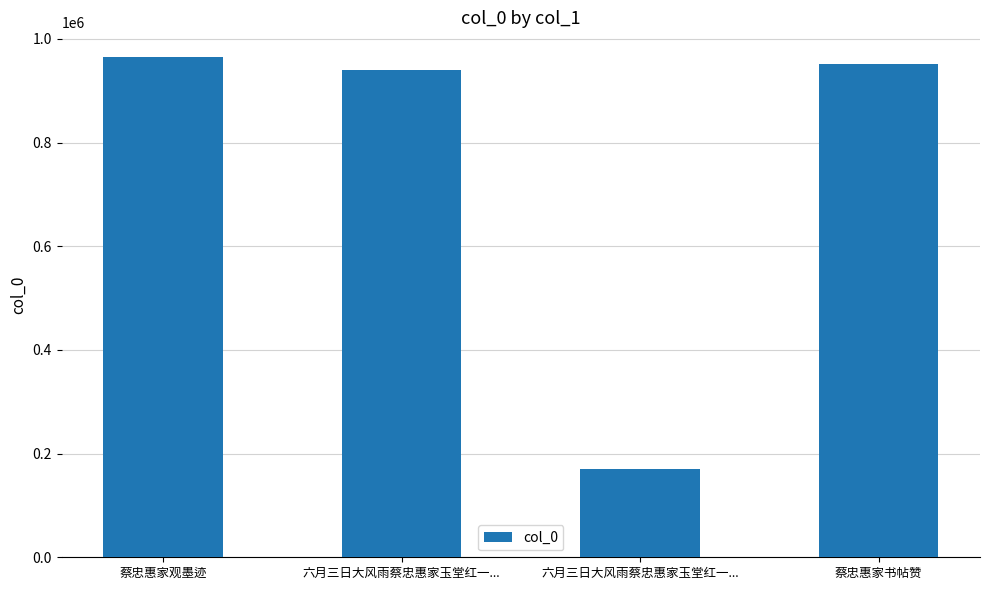

Does the chart contain any negative values?

No